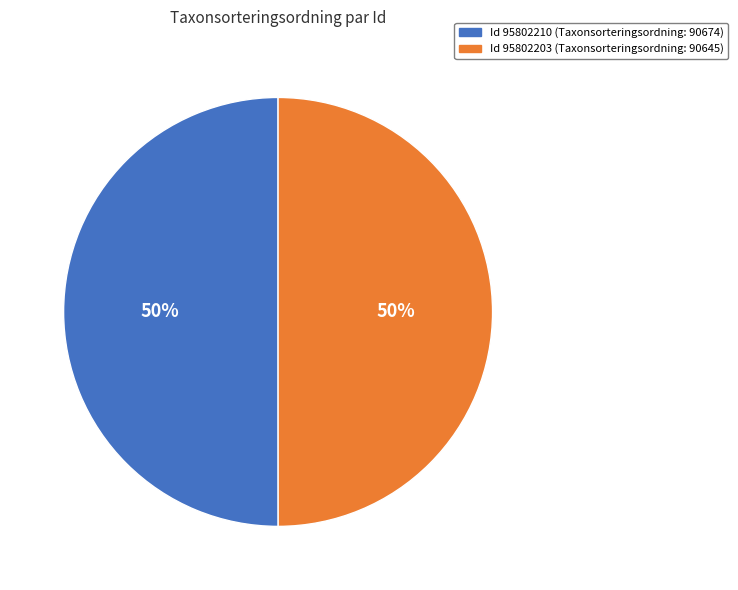

To the nearest percent, what is the average slice percentage?

50%